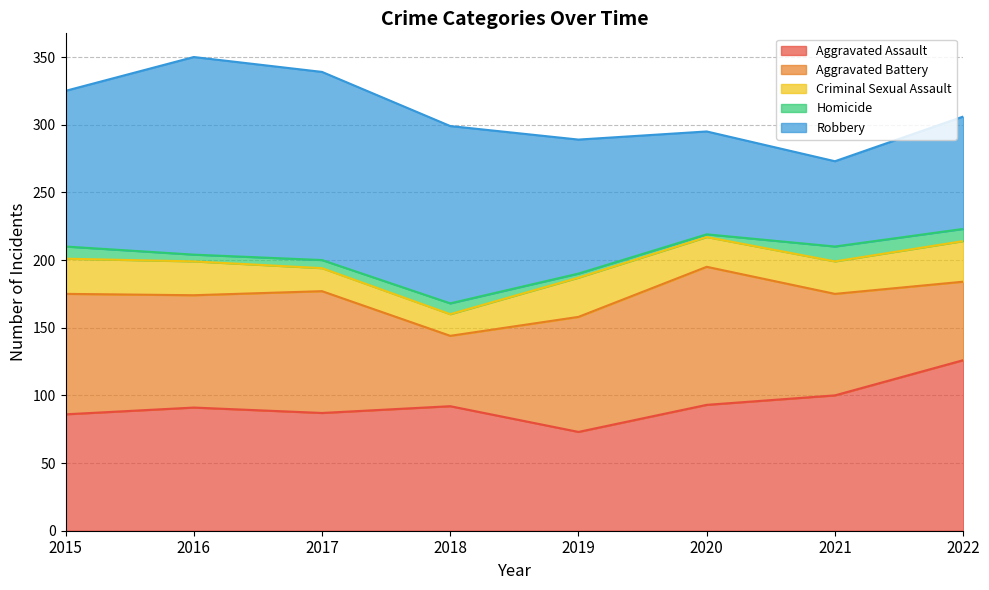

Does the chart display data point markers on the line(s)?

No